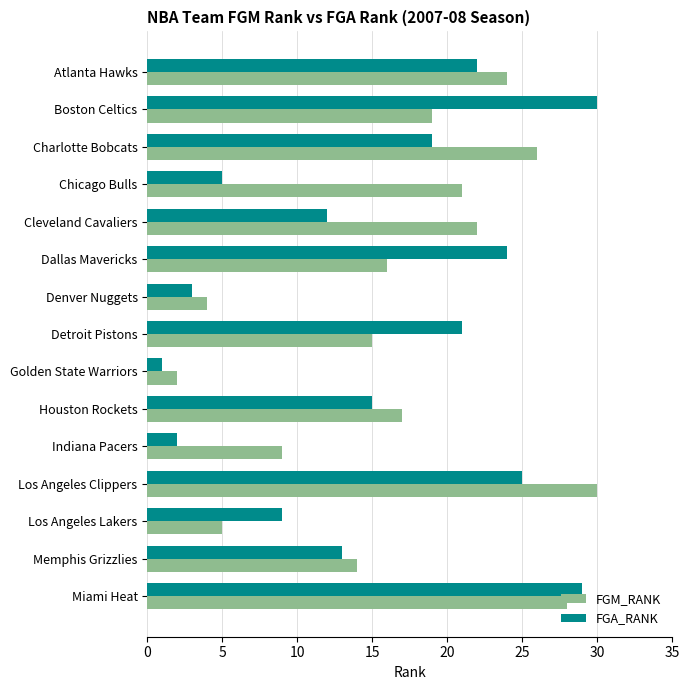

What are all the series names shown in the legend?

FGM_RANK, FGA_RANK